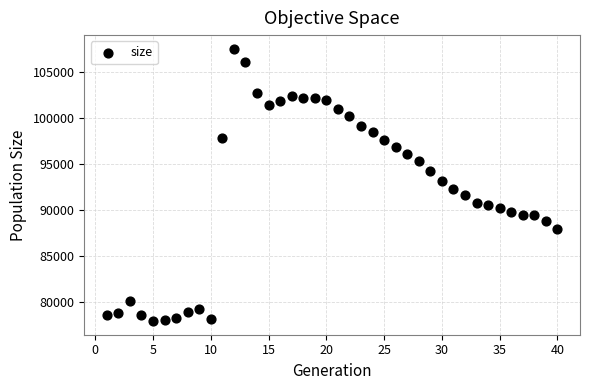

What is the range of X values (max minus min)?

39